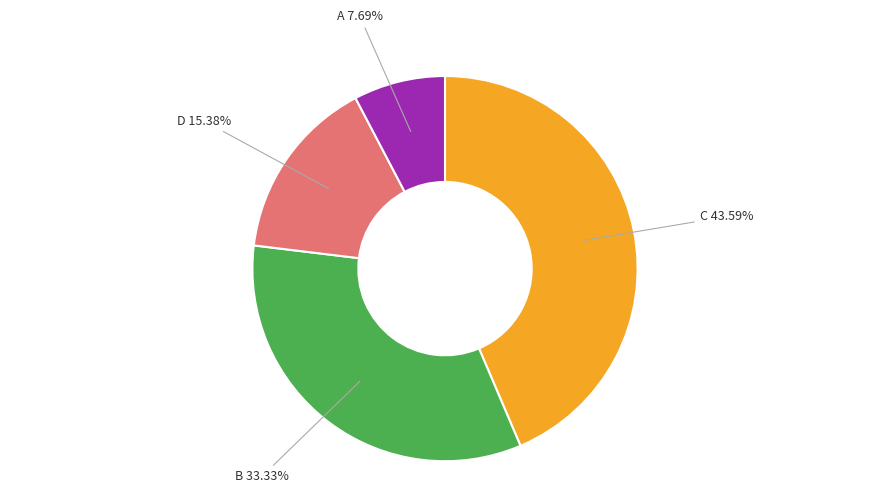

How many slices are in this pie chart?

4